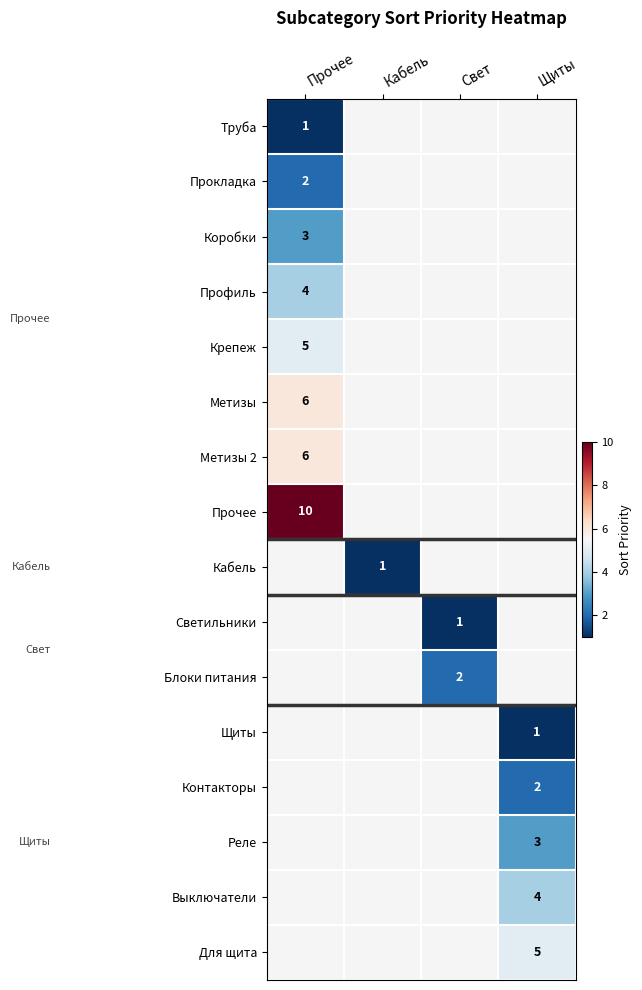

Which label corresponds to the smallest value in the chart?

Прочее